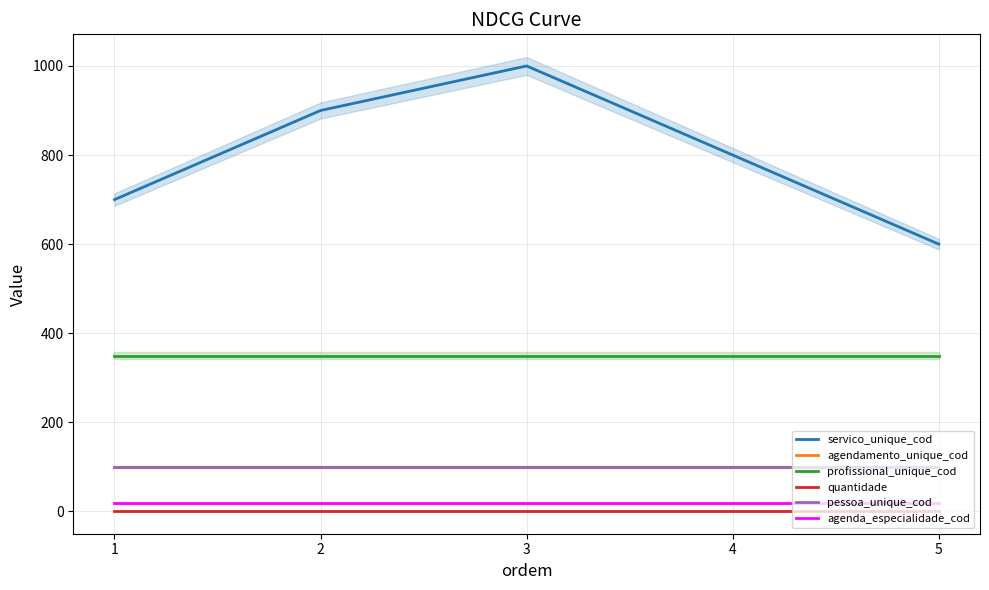

What is the difference between the highest and lowest values at 5?

599